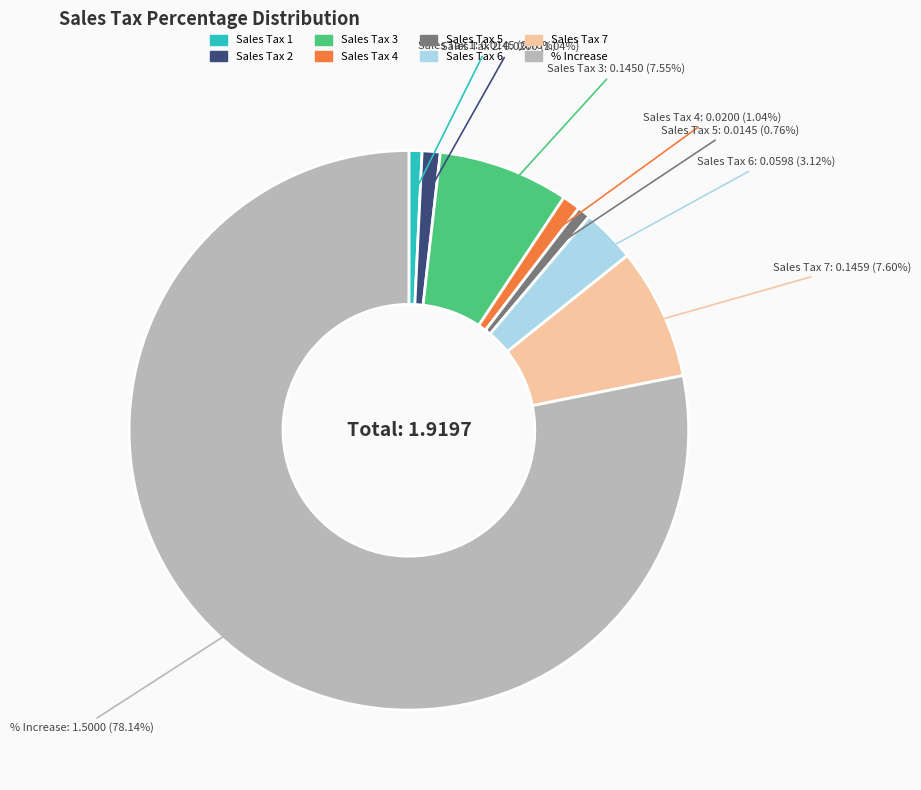

Which slice is the largest?

% Increase